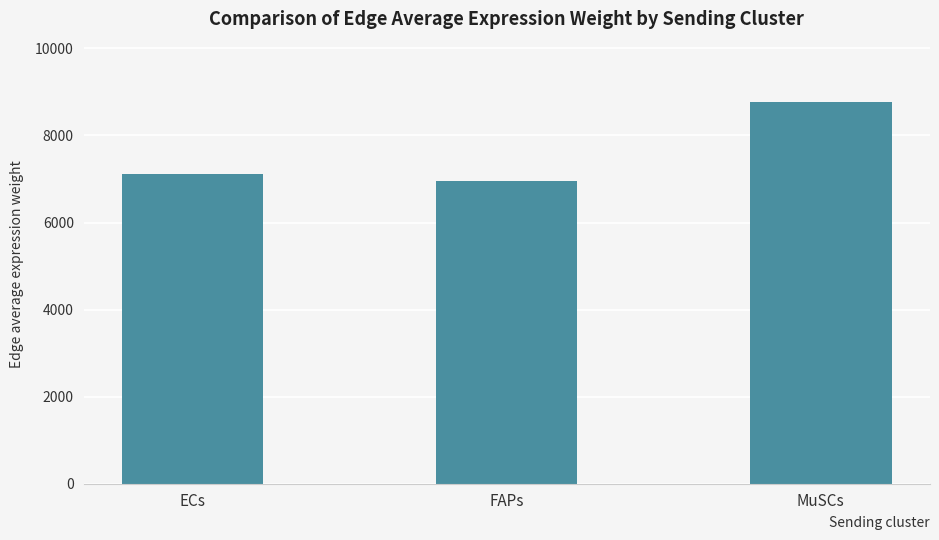

Where does the data first go above 7113?

ECs